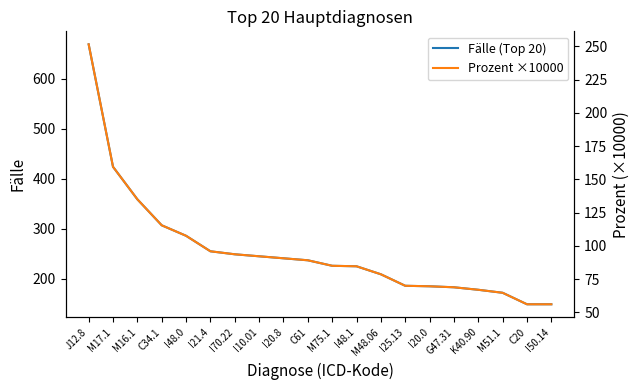

Which series has the largest range (max minus min)?

Fälle (Top 20)